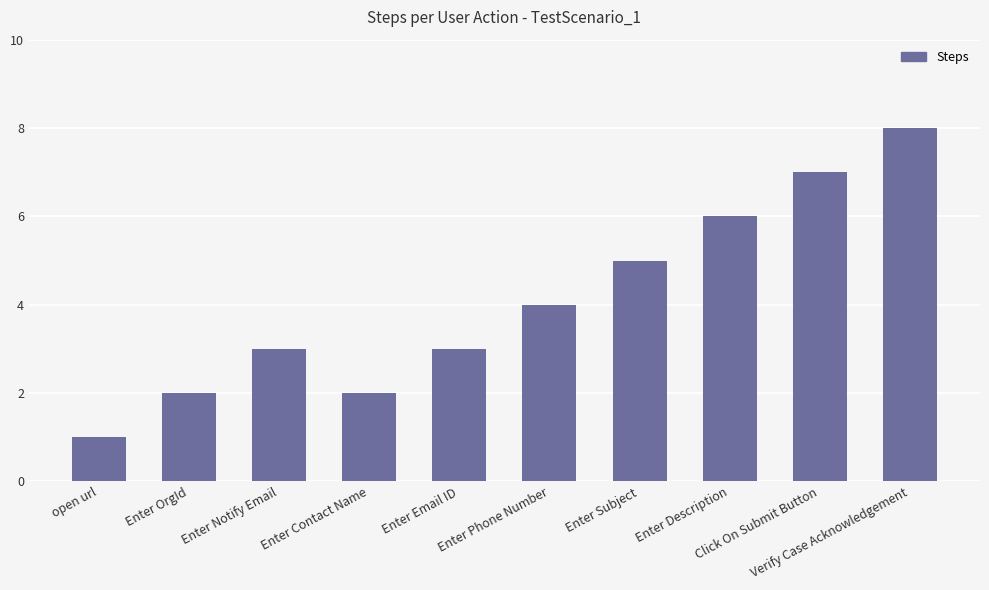

What position from the right is Enter Email ID?

6